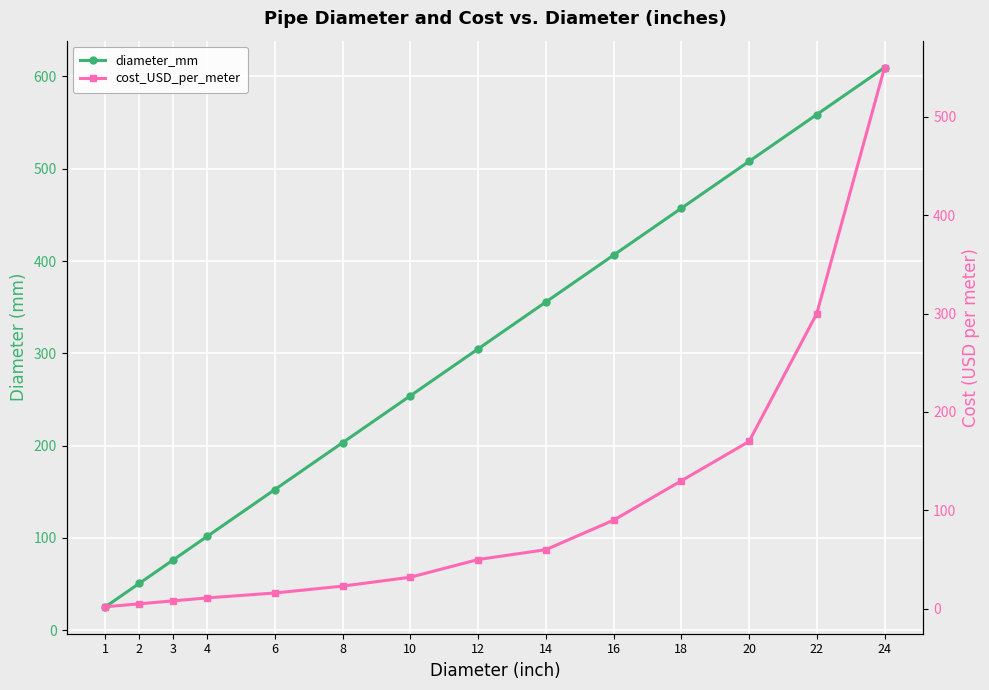

Between 1 and 3, which series saw the biggest shift?

diameter_mm